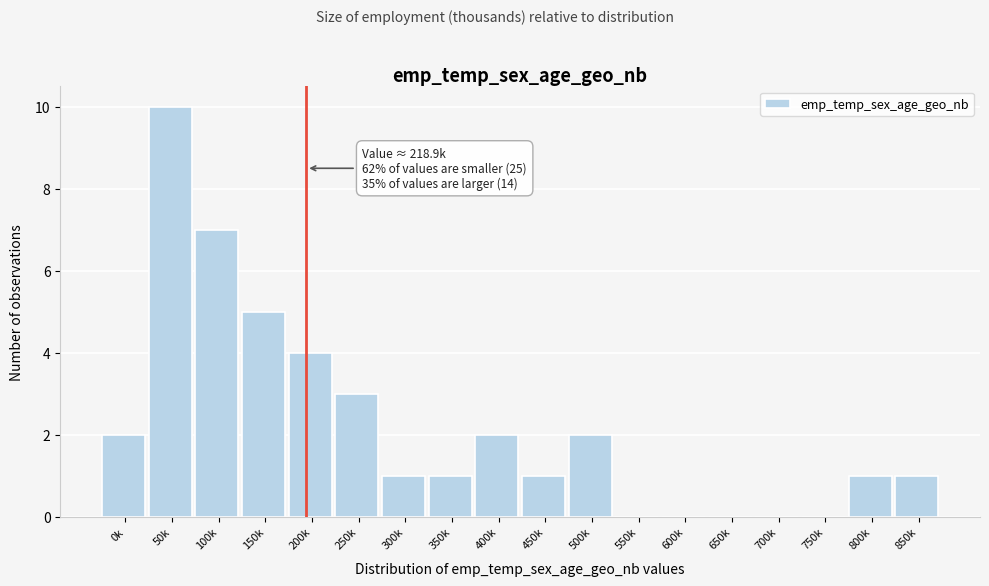

Reading left to right, list all the values displayed in this chart.

0k=2	50k=10	100k=7	150k=5	200k=4	250k=3	300k=1	350k=1	400k=2	450k=1	500k=2	550k=0	600k=0	650k=0	700k=0	750k=0	800k=1	850k=1